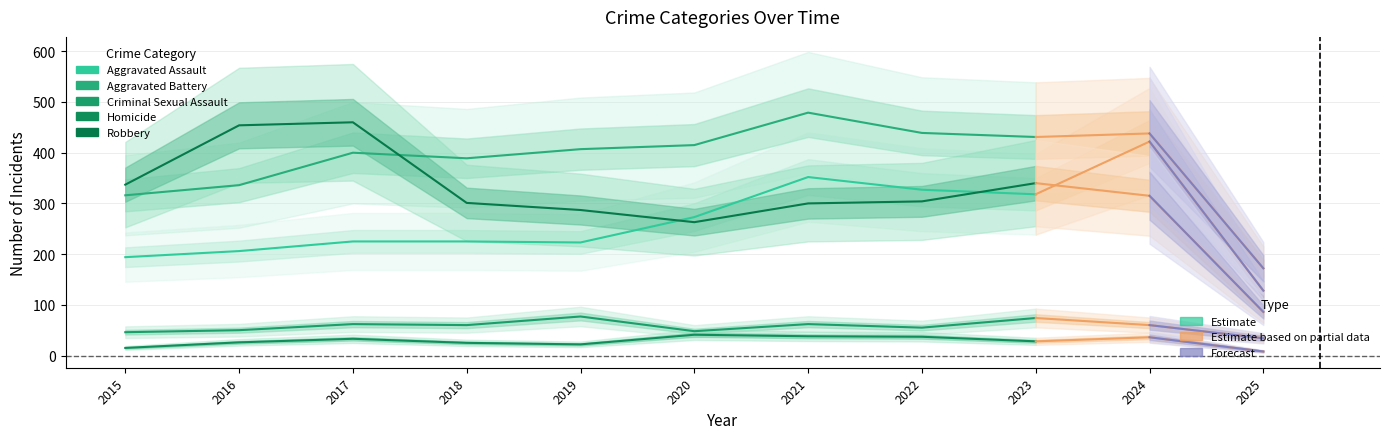

In Homicide, how many points are higher than both neighbors (excluding endpoints)?

2